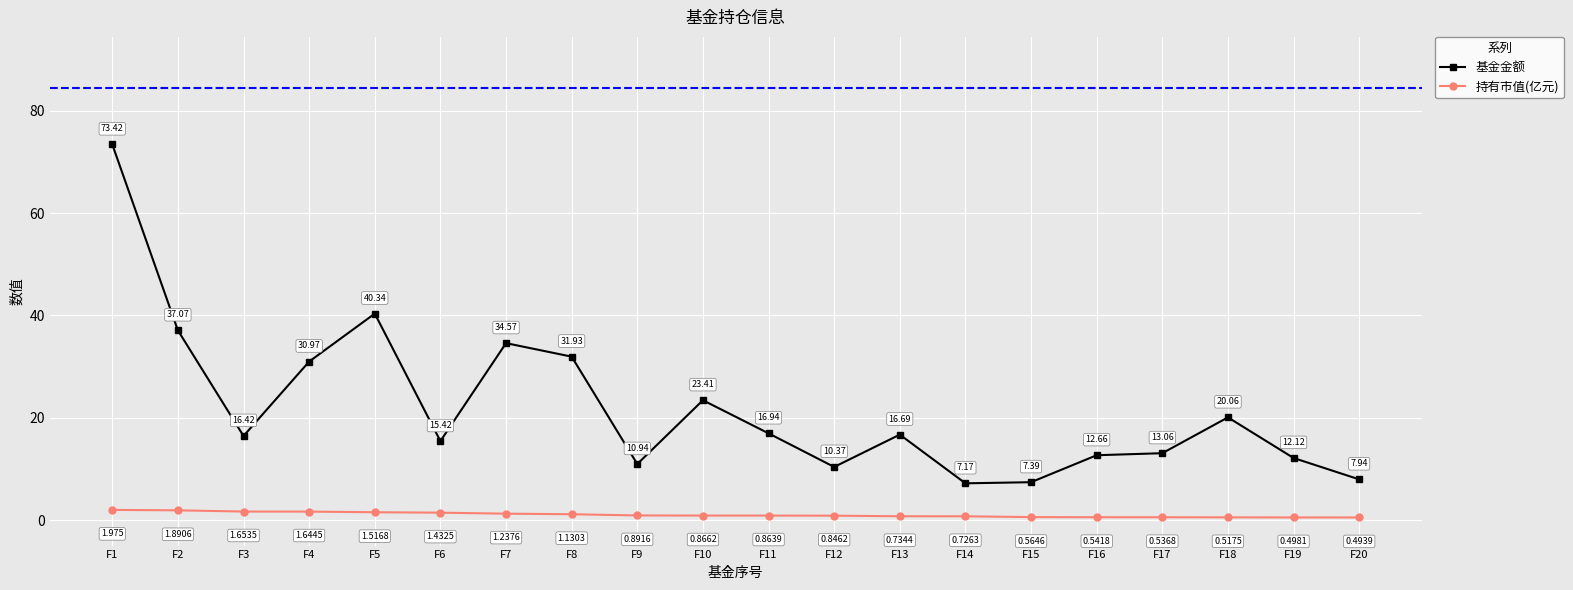

Is this an area chart (filled region under the line)?

No